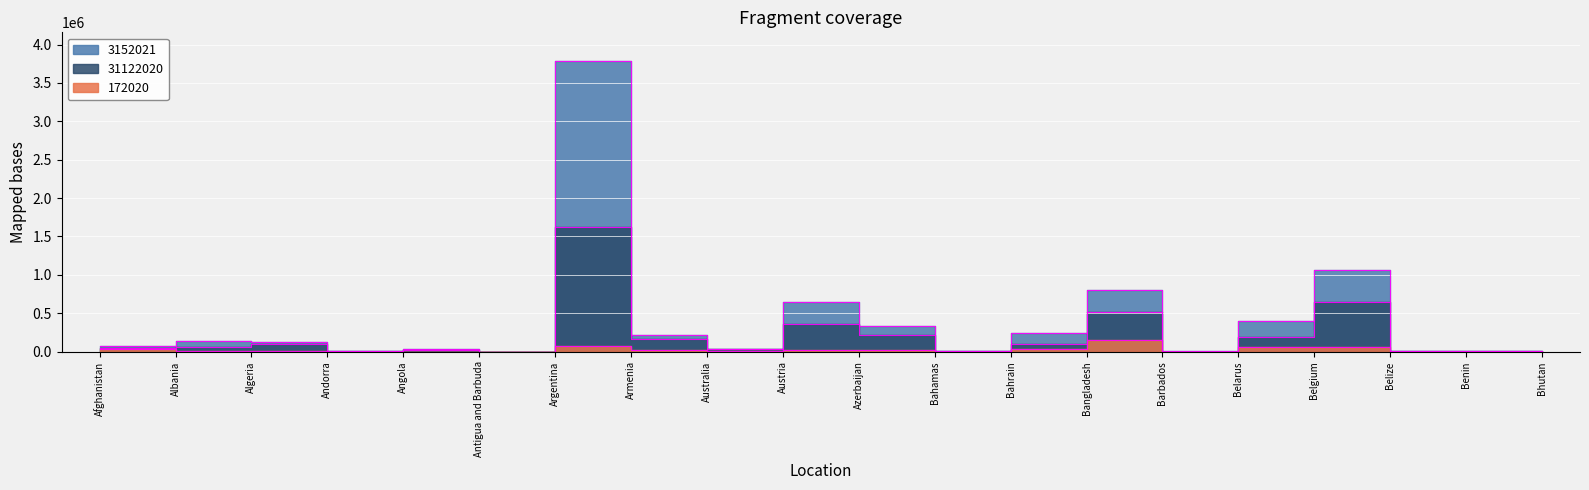

True or false: 3152021 and 31122020 intersect in this chart.

False